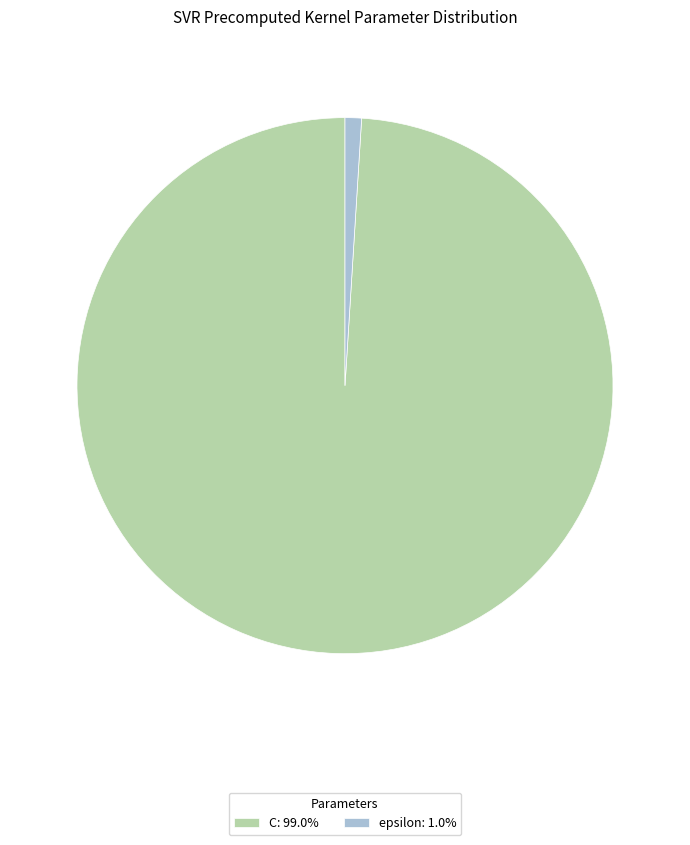

Rank the categories by value from lowest to highest.

epsilon, C